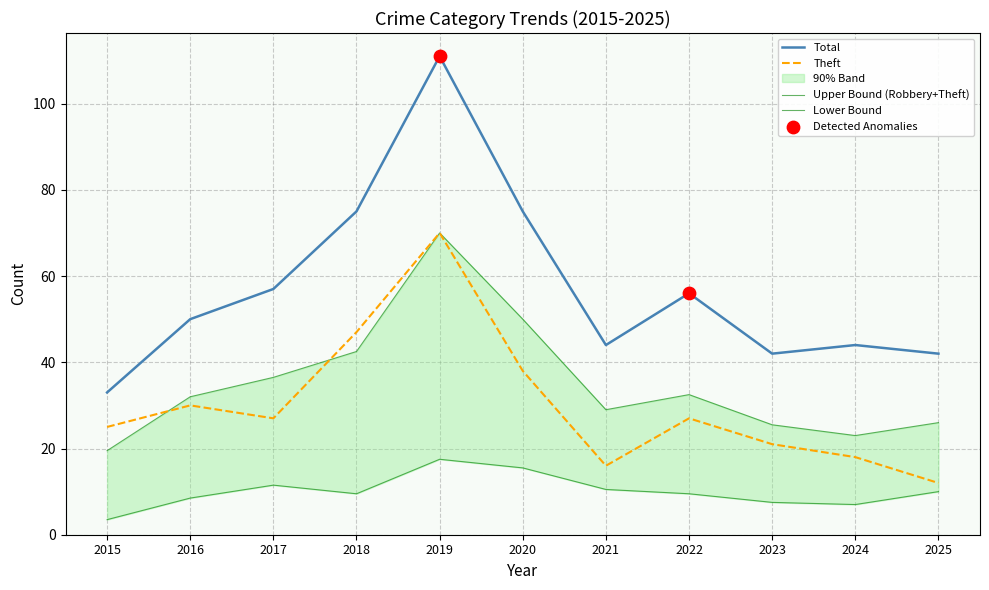

Which series contains the highest Y value?

Total